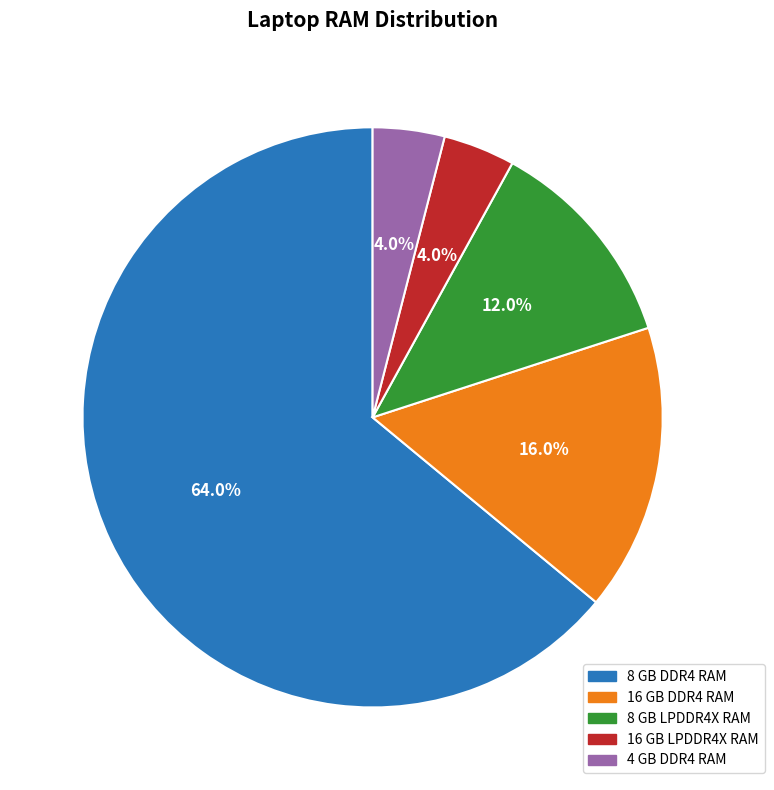

What is the largest slice in the pie chart?

8 GB DDR4 RAM